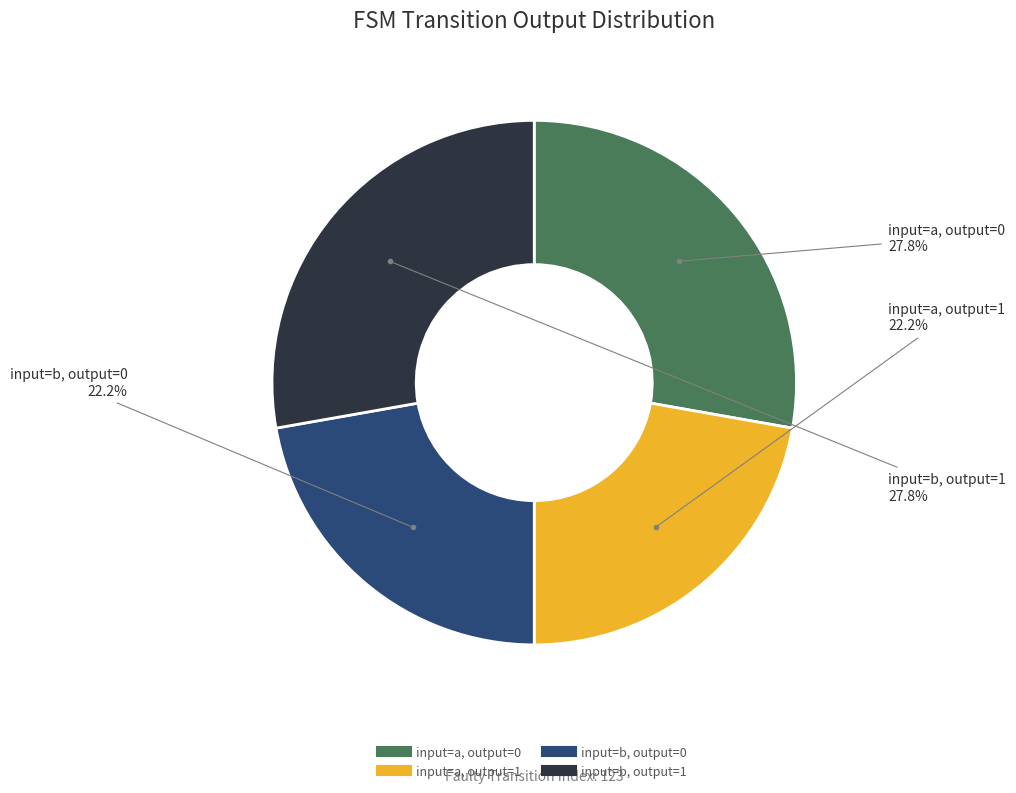

Is there a majority slice in this chart?

No